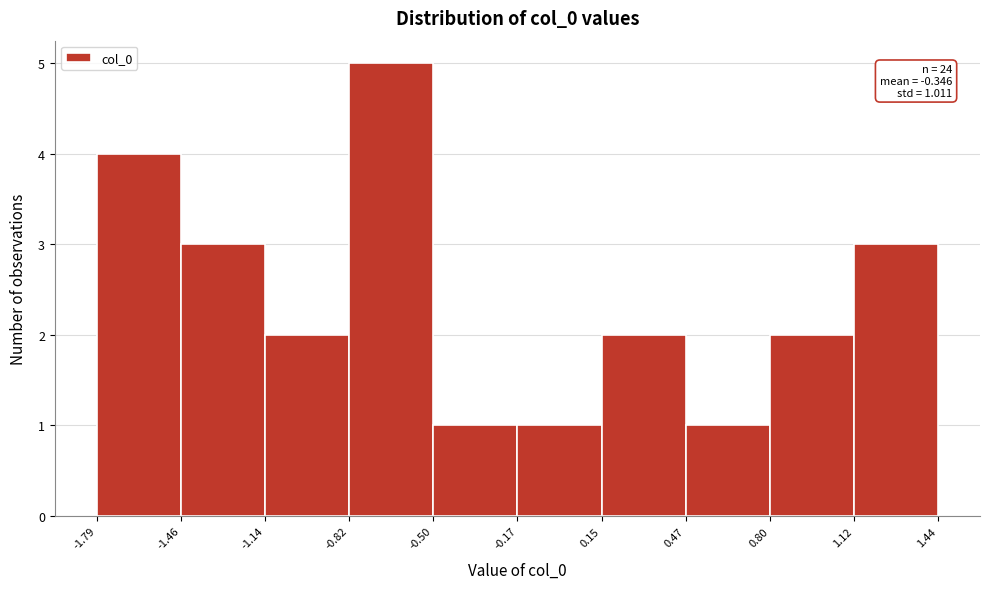

Over which range of the x-axis is the bar tallest?

-0.82 to -0.50